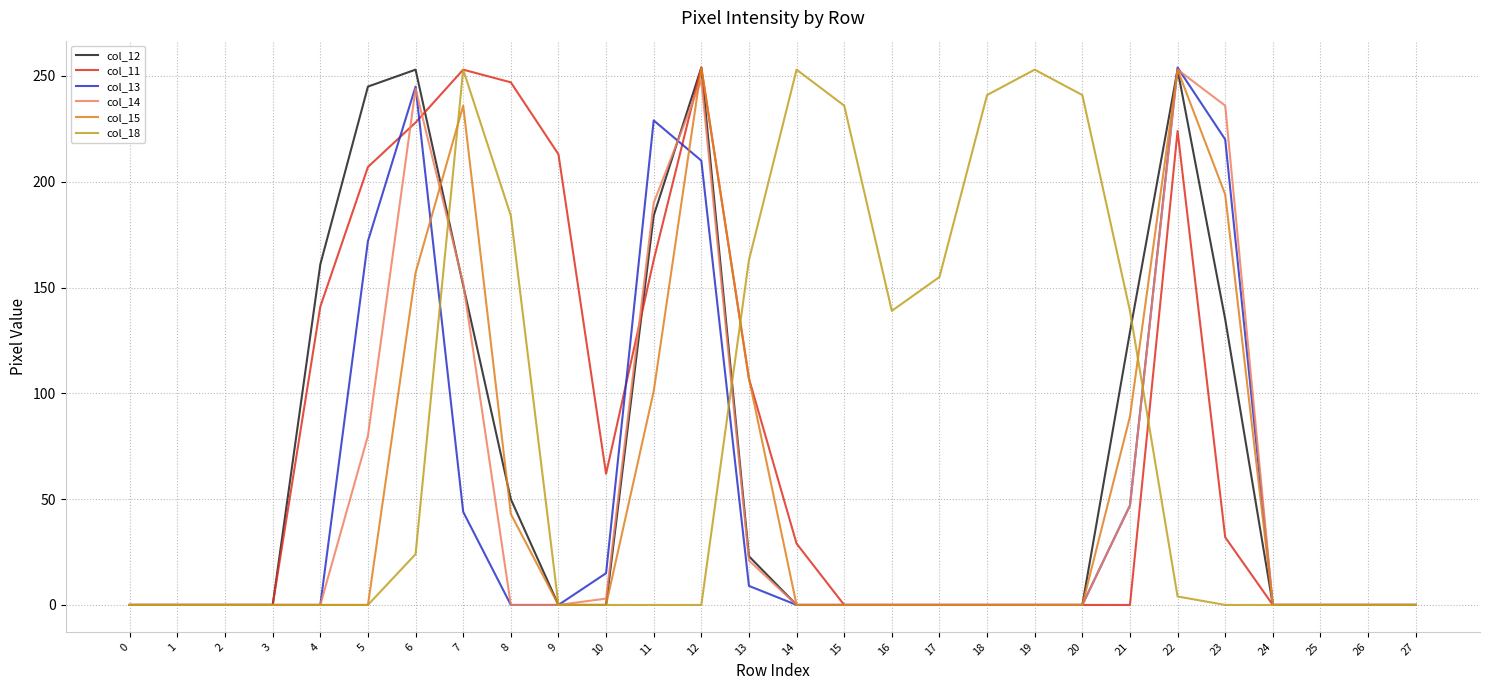

What is the maximum value shown in the chart?

254